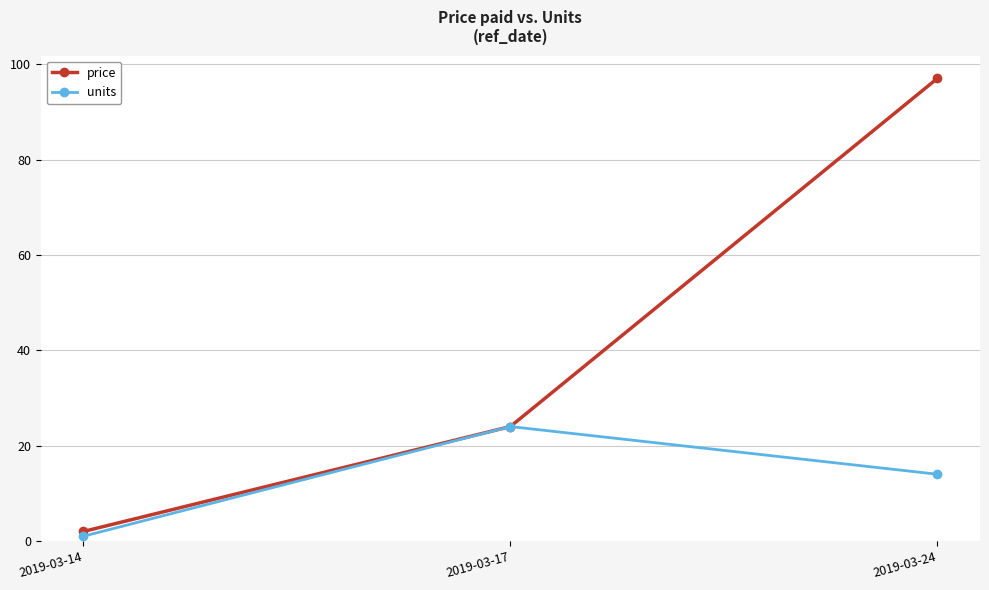

Which category has the highest value across all series?

2019-03-24